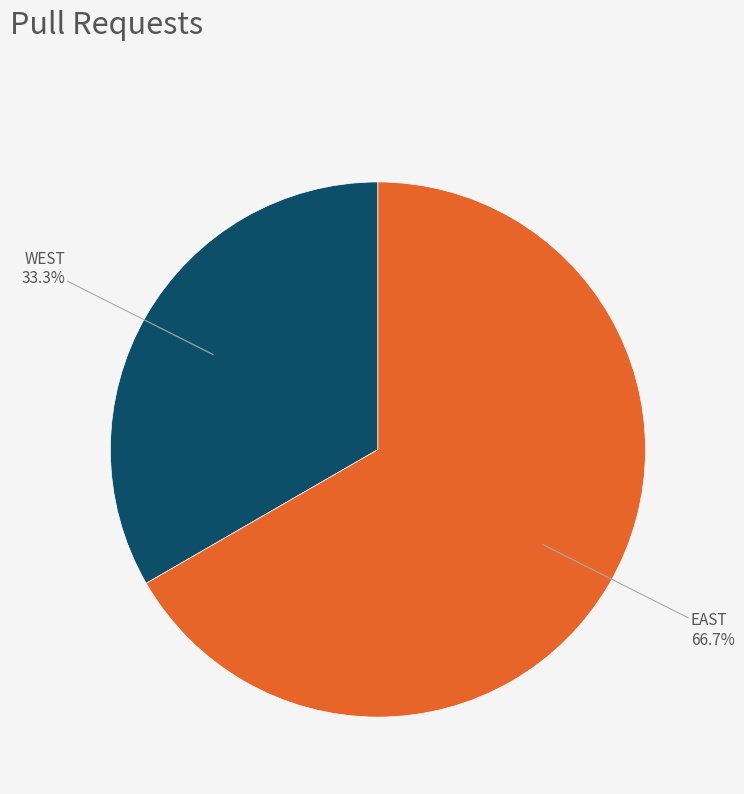

Is there a majority slice in this chart?

Yes